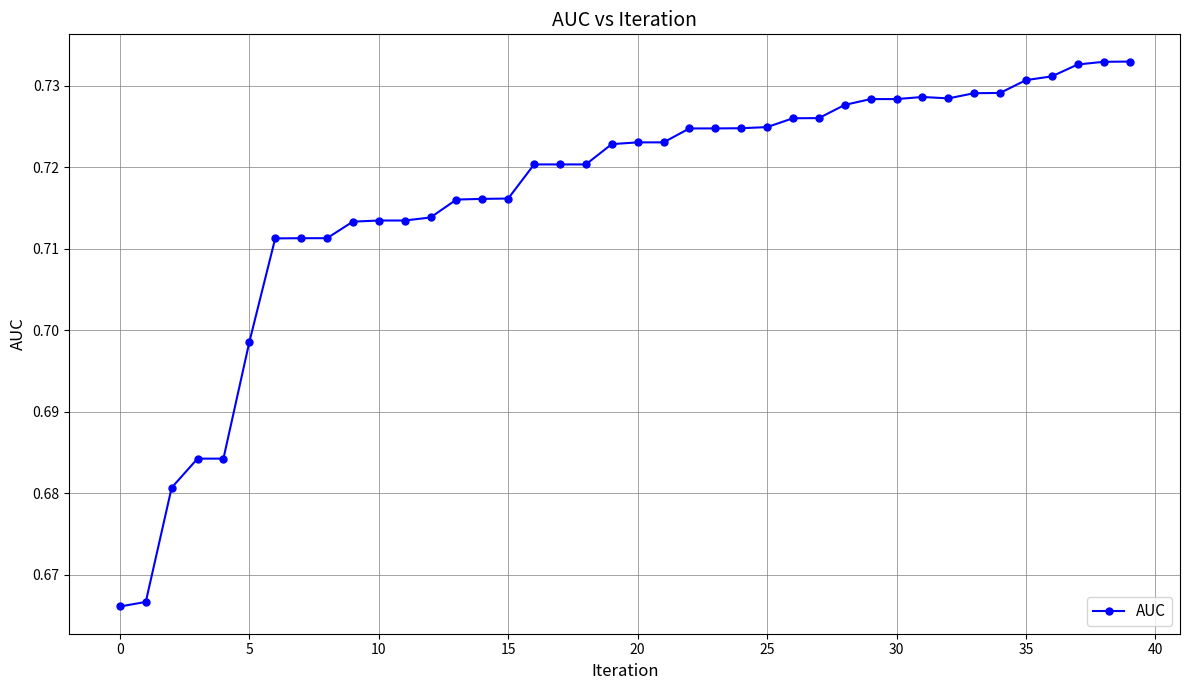

What is the difference between the maximum and minimum values?

0.1